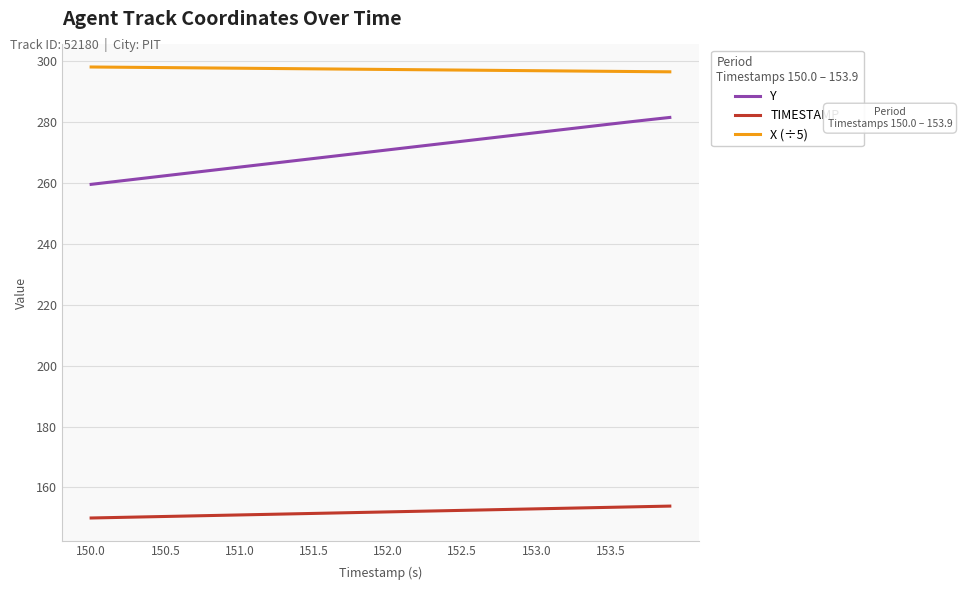

True or false: X (÷5) and TIMESTAMP intersect in this chart.

False